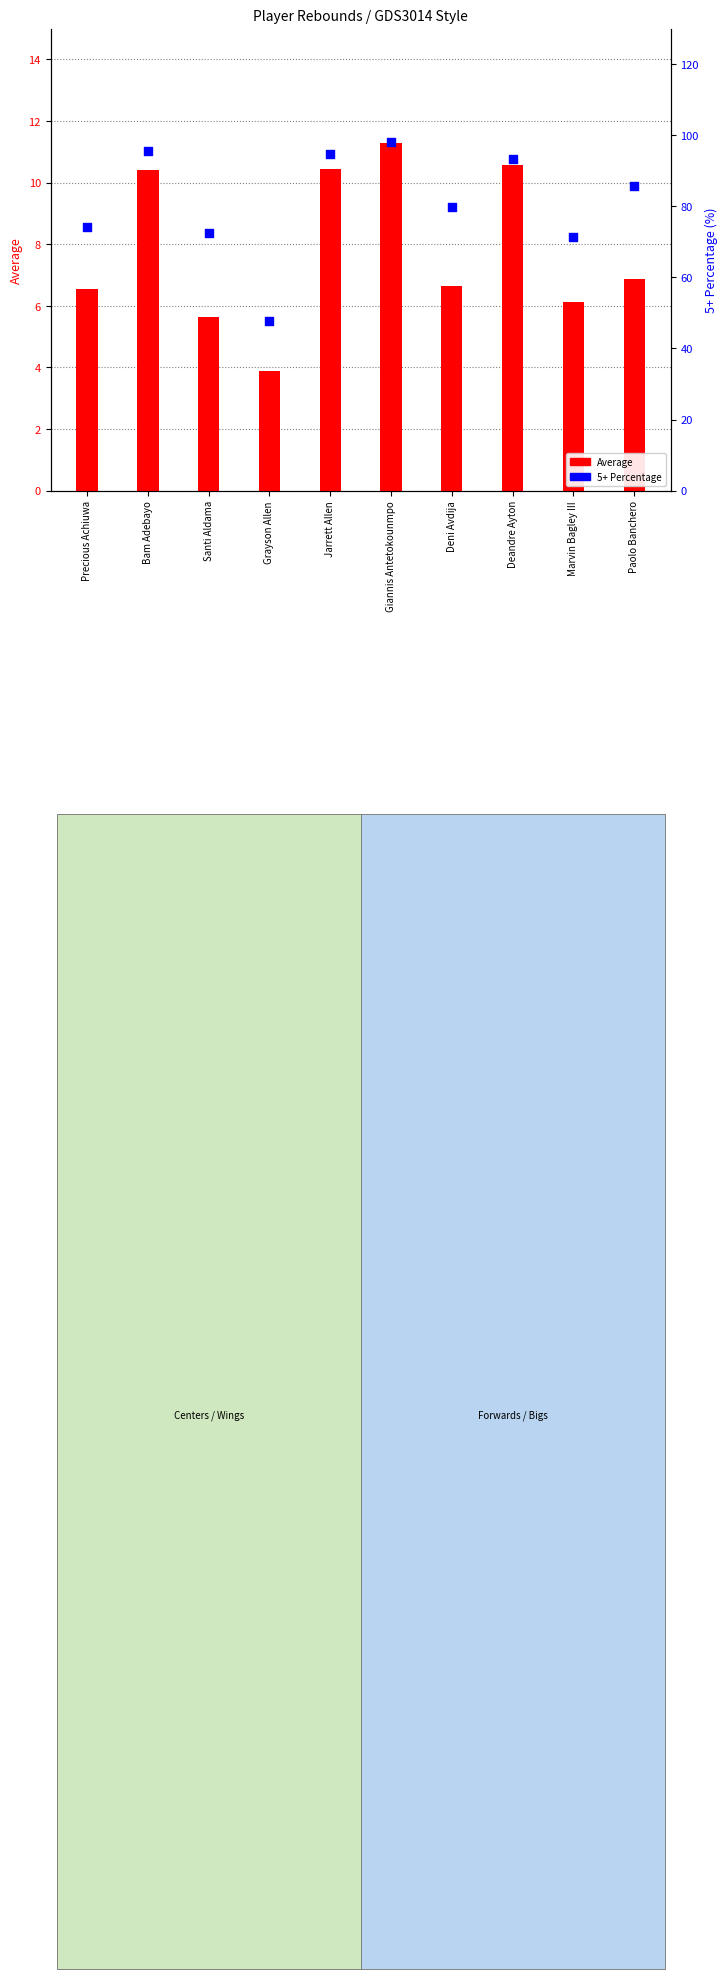

At which category is the sum across all series the highest?

Giannis Antetokounmpo